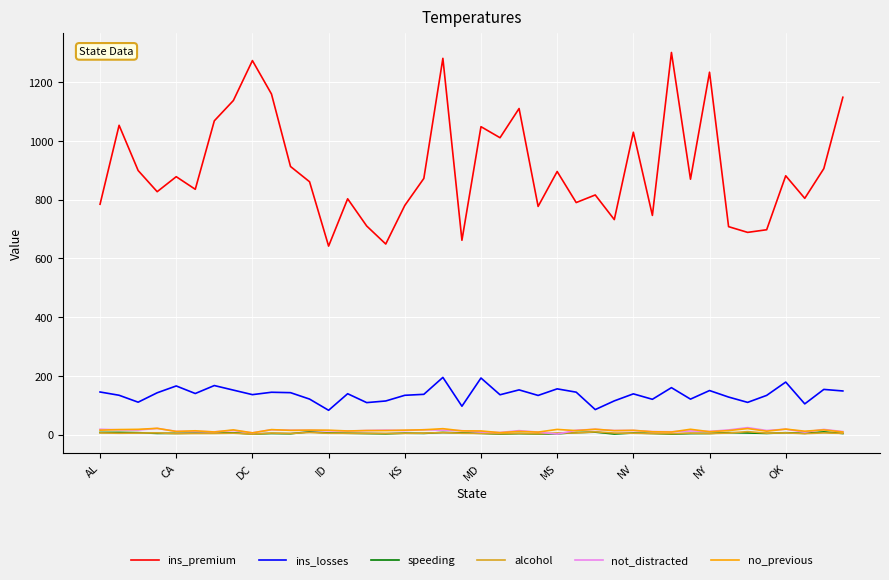

Which series has the widest spread of values?

ins_premium